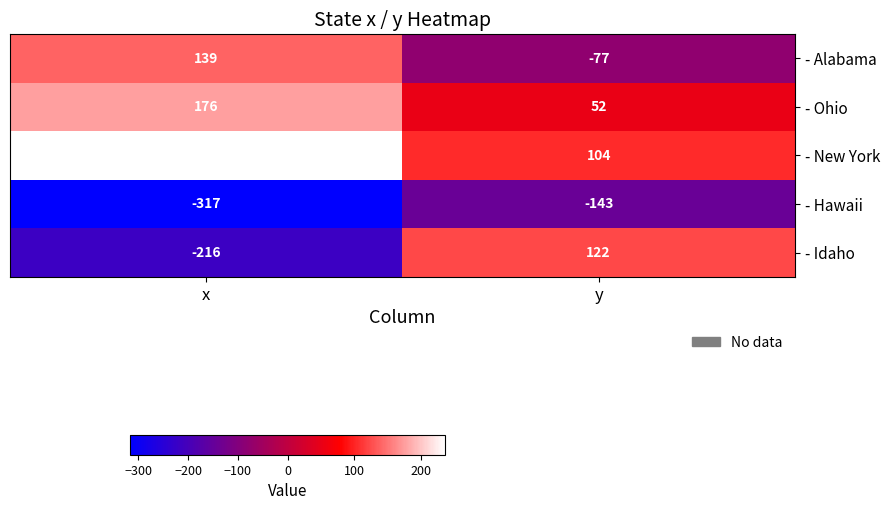

What is the sum of the - Ohio values at x and y?

228